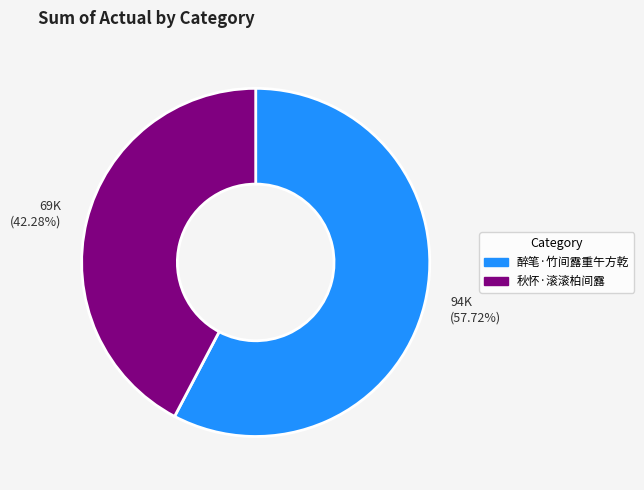

Rank the categories by value from highest to lowest.

94K (57.72%), 69K (42.28%)